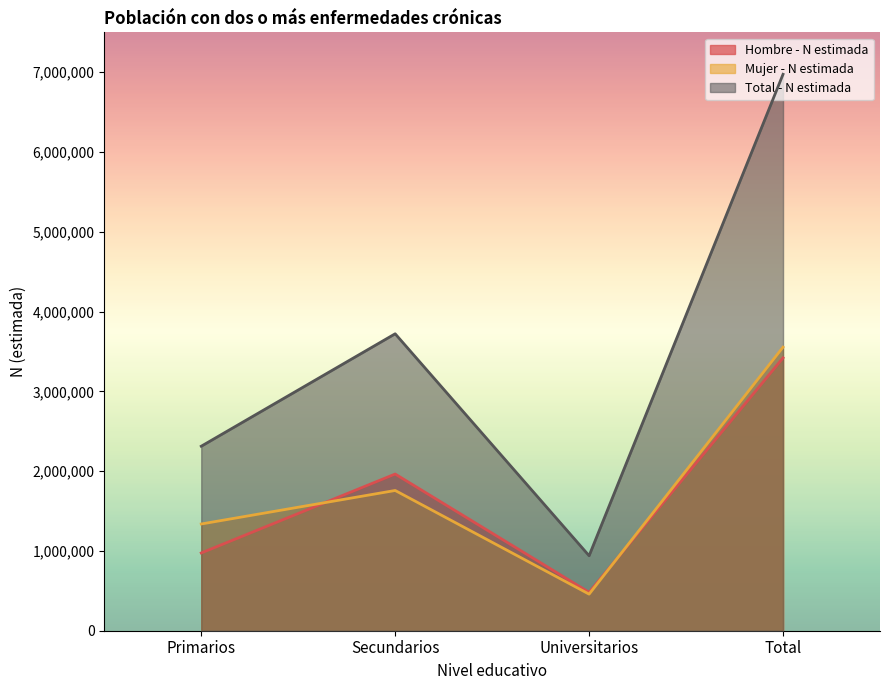

In Mujer - N estimada, how many points are higher than both neighbors (excluding endpoints)?

1